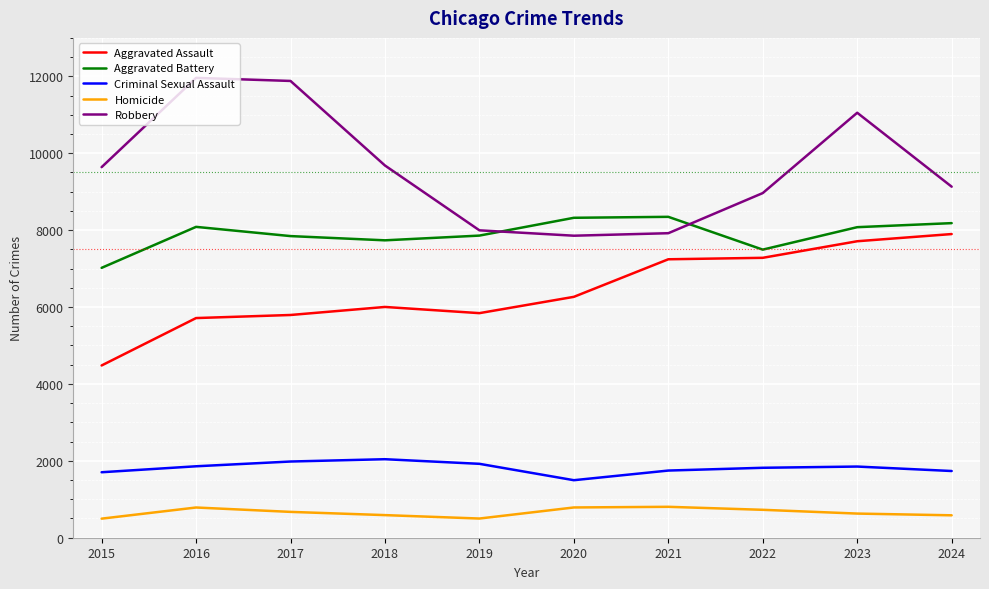

The Robbery series shows 11960 at 2016. True or false?

True